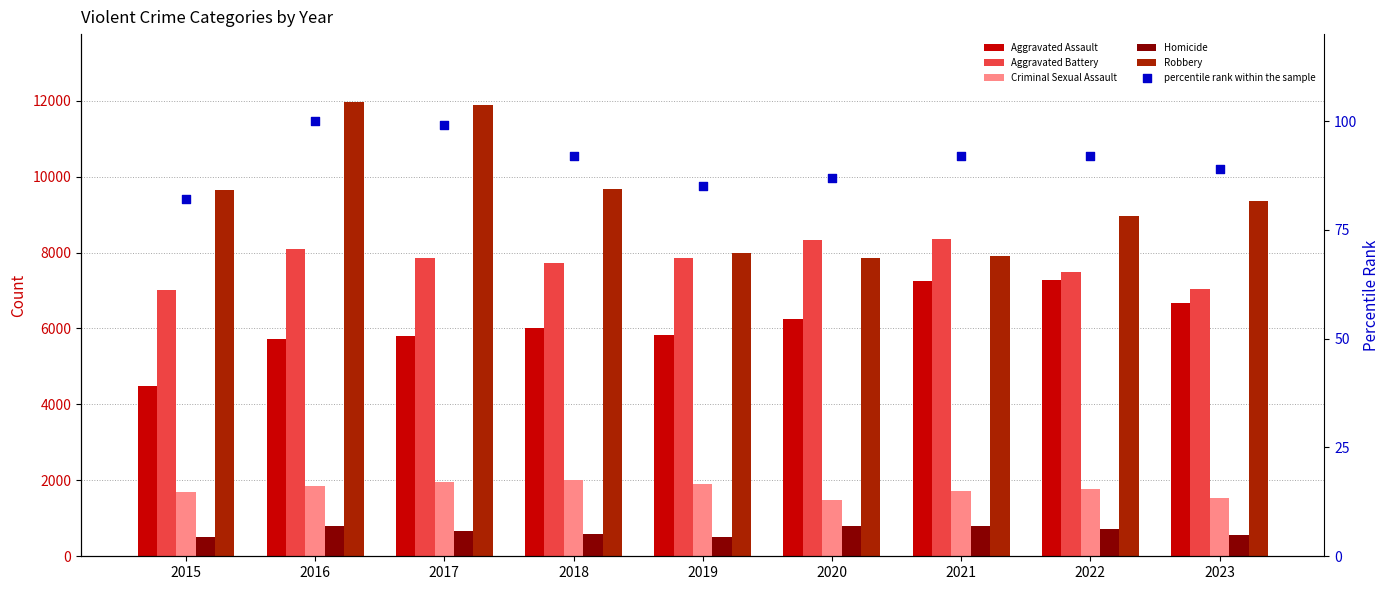

At which category is the sum across all series the highest?

2016